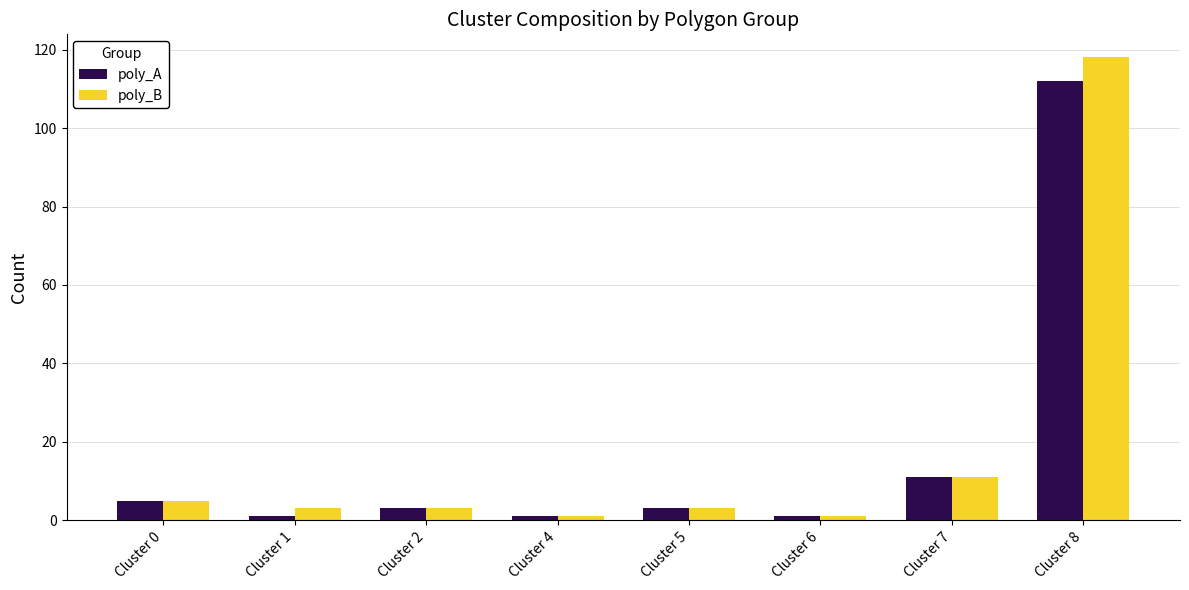

How many bars are there in each group?

2